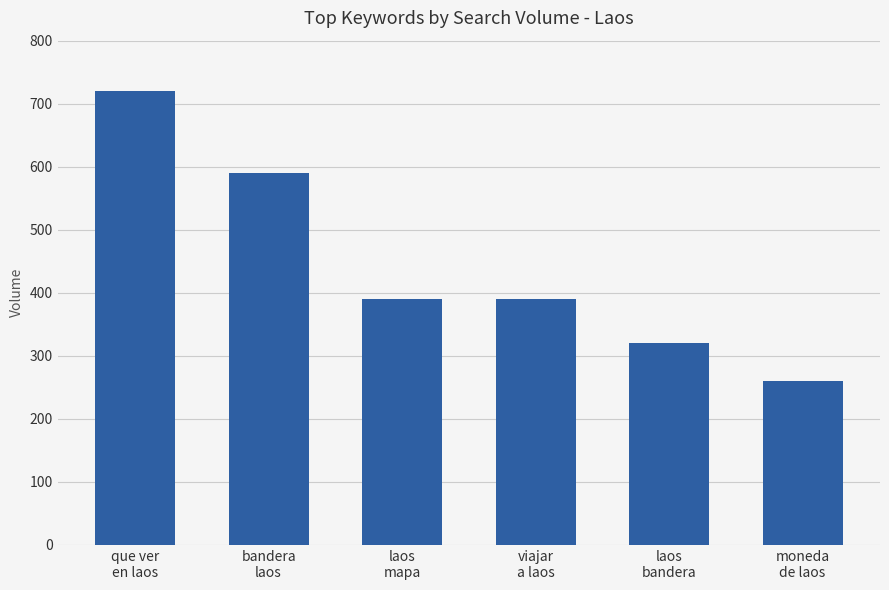

What is the change in value from bandera
laos to viajar
a laos?

-200